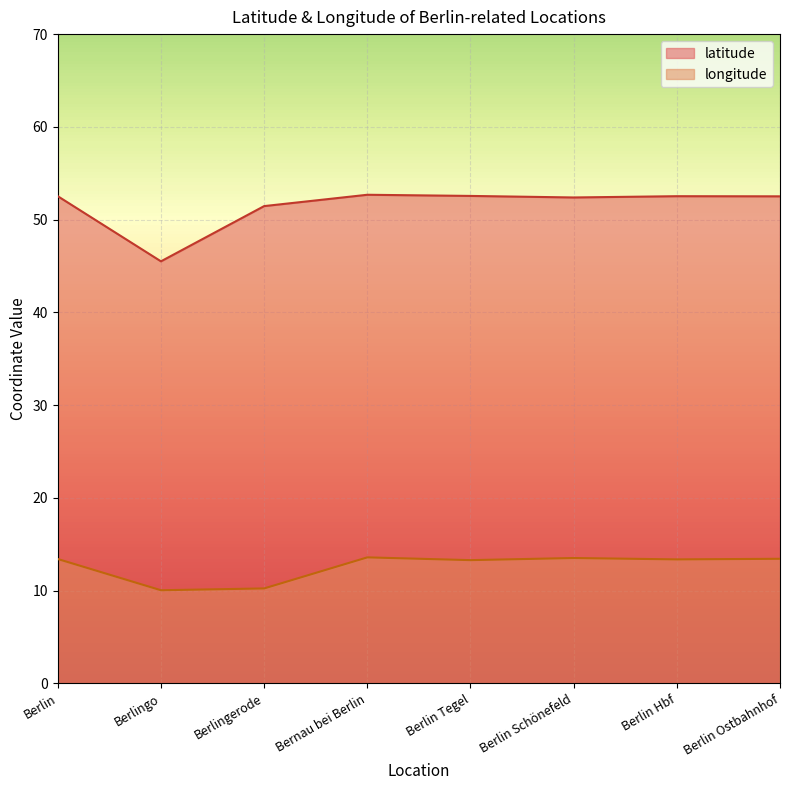

Rank the series by their maximum value, from lowest to highest.

longitude, latitude